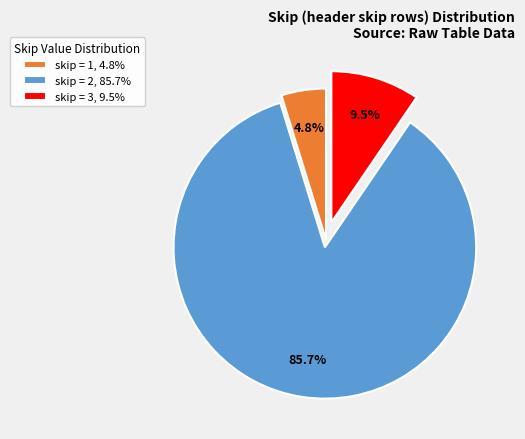

Combined, what portion of the pie is skip = 1, 4.8% and skip = 3, 9.5%?

14.3%